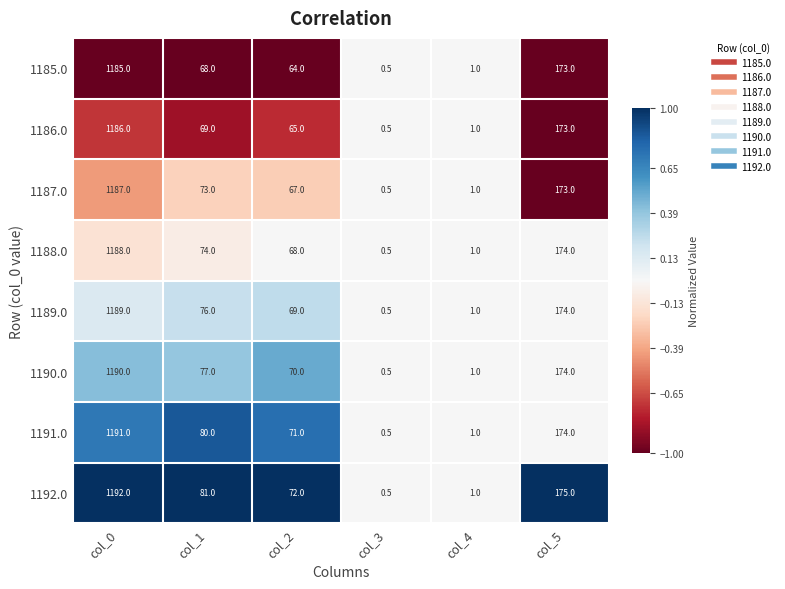

What is the sum of the 1188.0 values at col_1 and col_3?

74.5